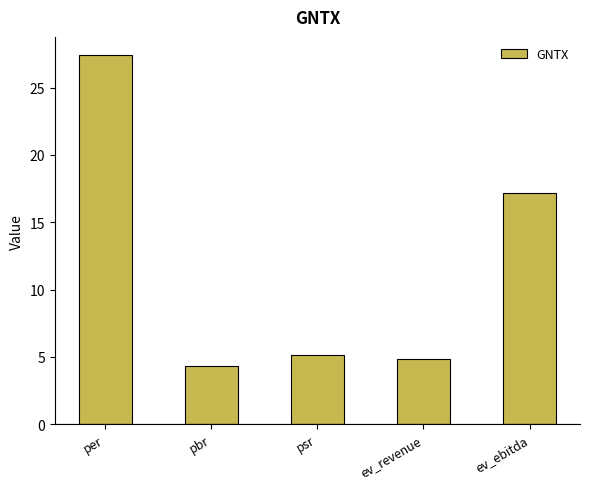

What is the difference between the maximum and minimum values?

23.1